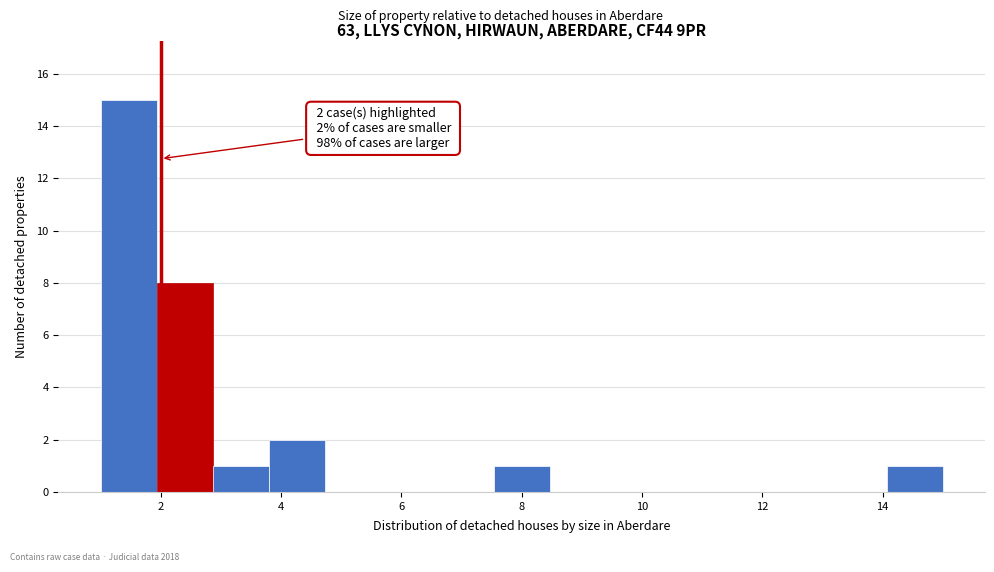

Over which range of the x-axis is the bar tallest?

1.0 to 2.0